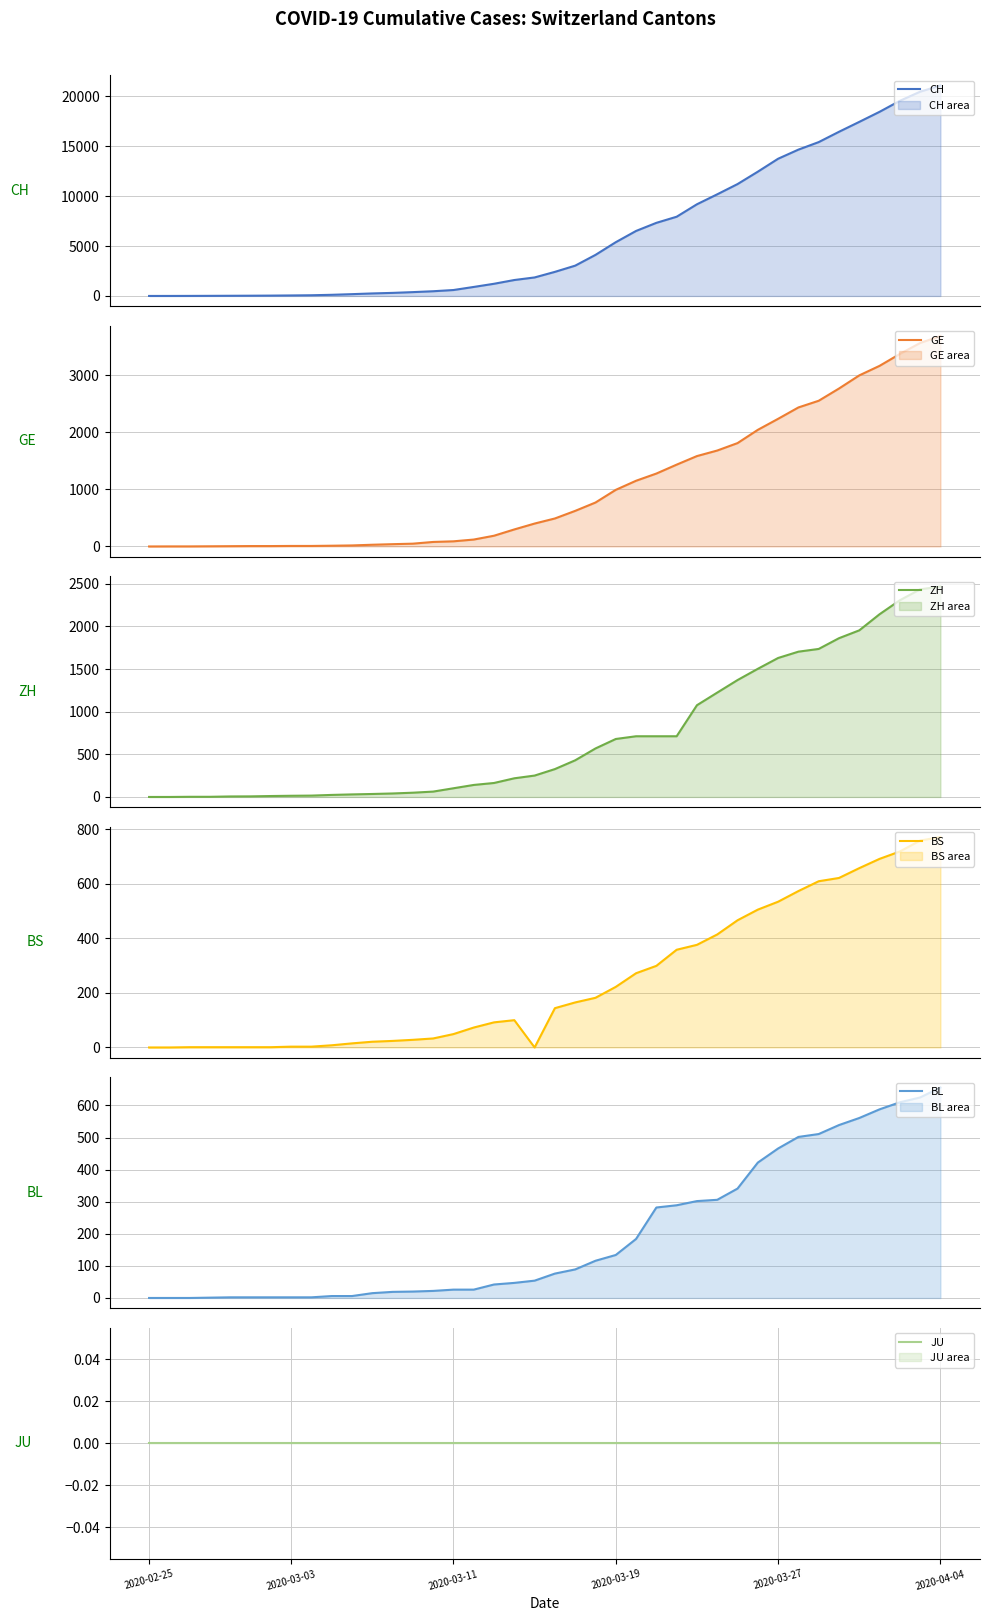

True or false: BL has more than 0 interior local peaks.

False